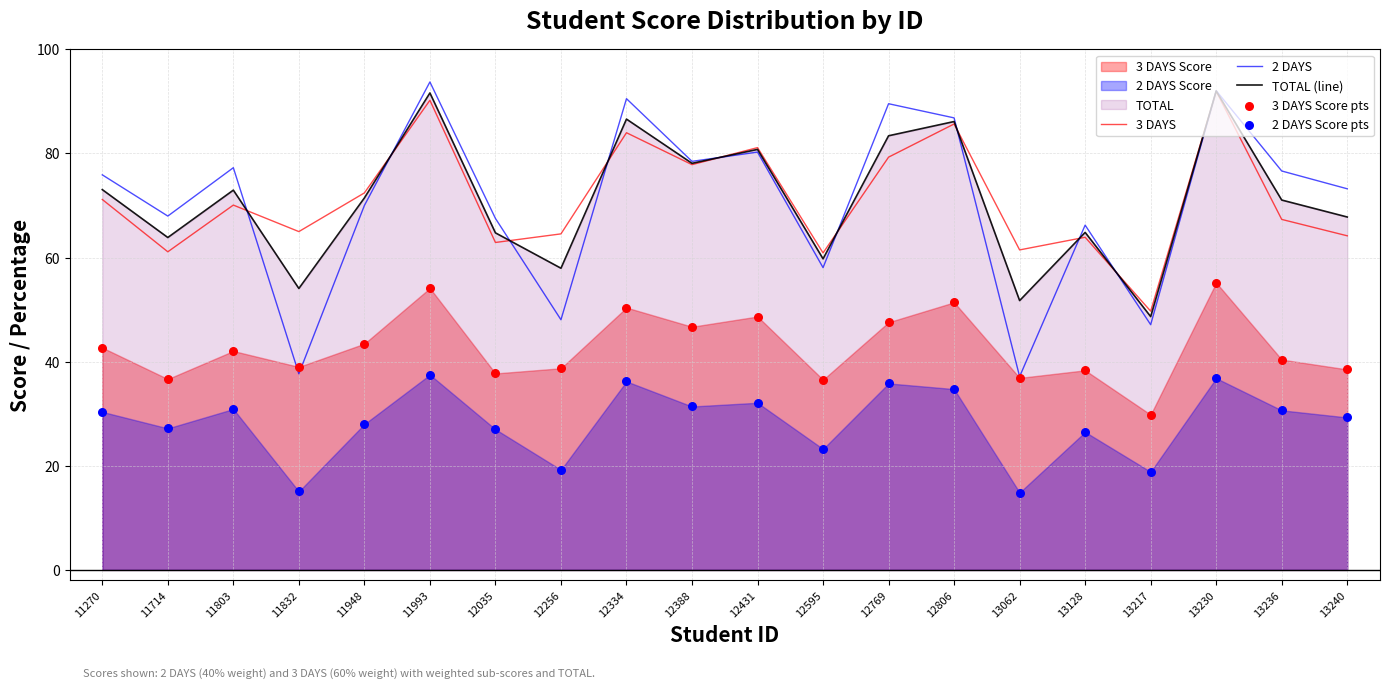

Which series has the largest total across all categories?

3 DAYS